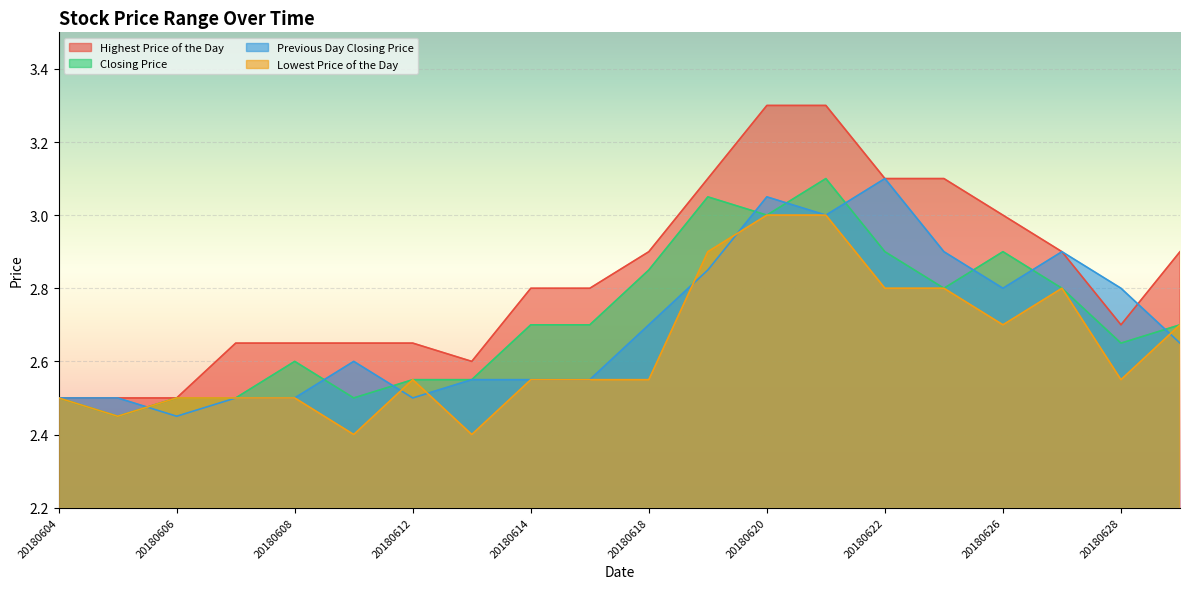

The Lowest Price of the Day series shows 4.3 at 20180612. True or false?

False